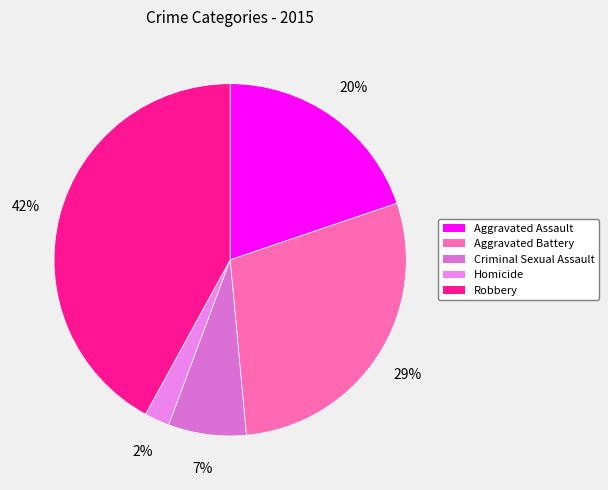

What percentage do Aggravated Assault and Criminal Sexual Assault together represent?

26.9%